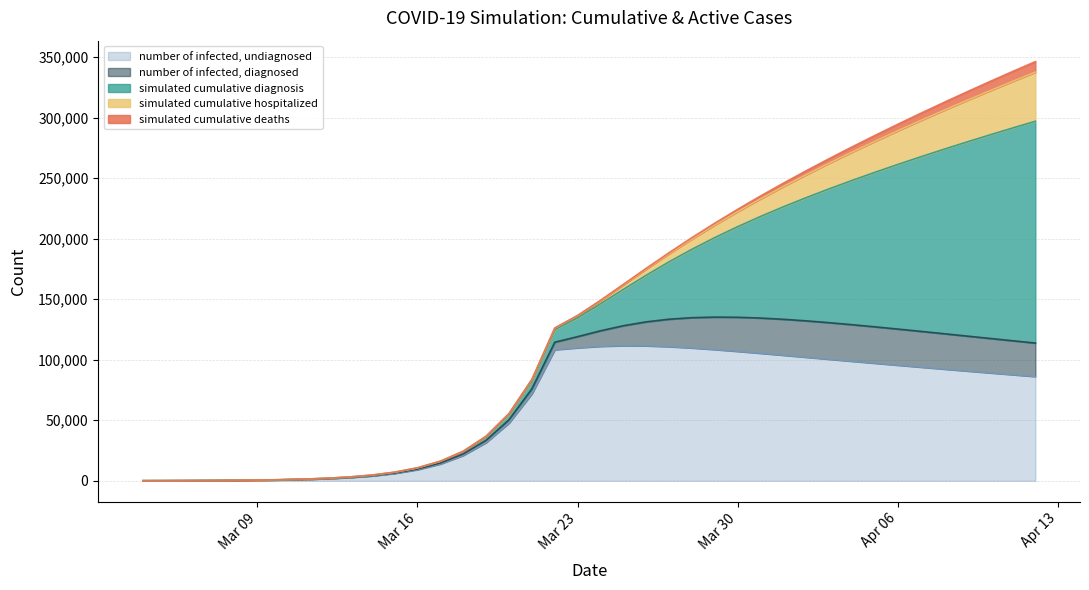

What is the highest value of the number of infected, undiagnosed series?

111680.9